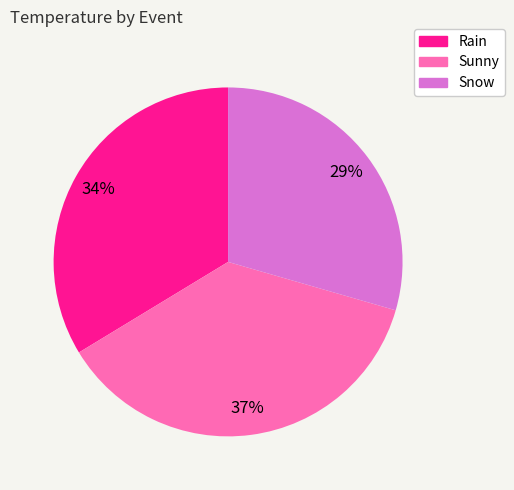

How many segments does this pie chart have?

3